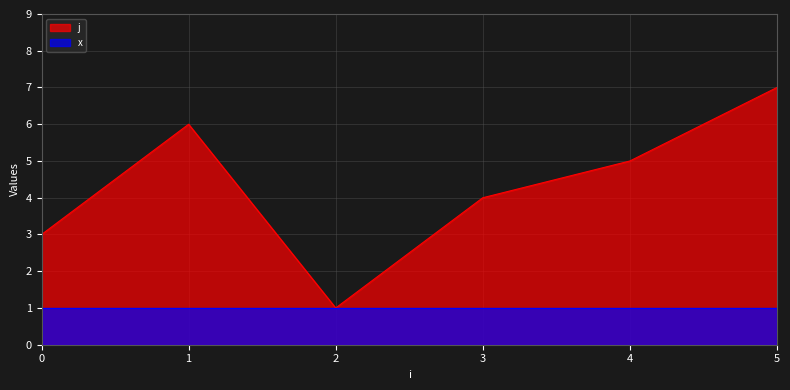

What is the average value?

4